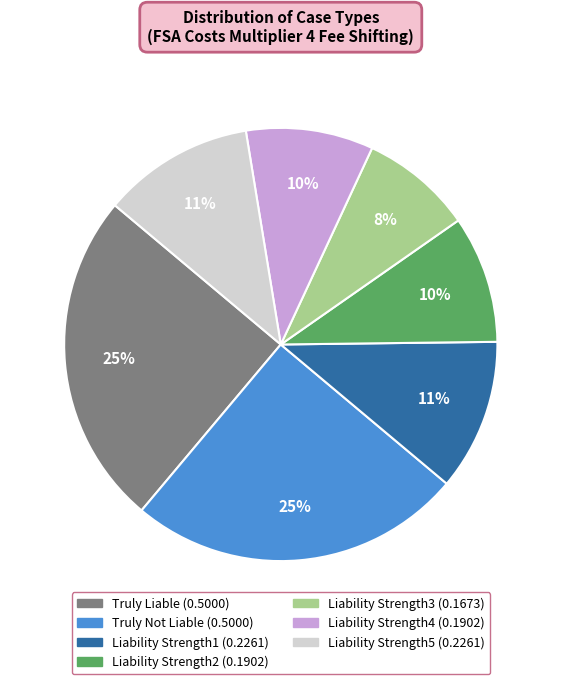

Does any single category account for the majority?

No